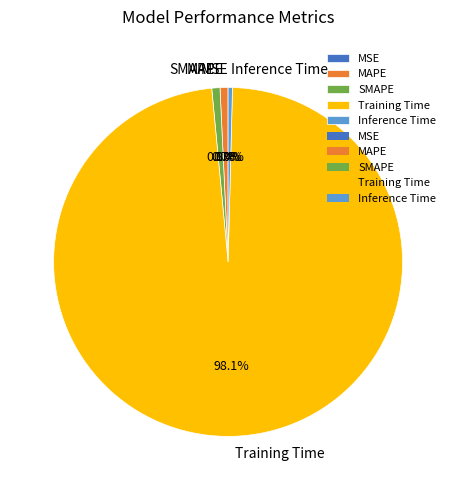

Is Inference Time the majority of the pie?

No